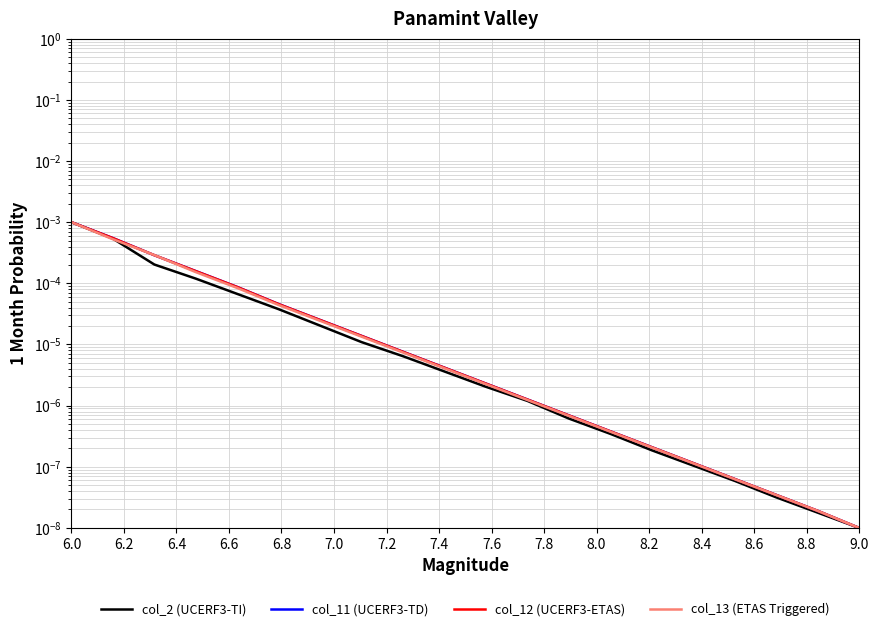

True or false: col_13 (ETAS Triggered) has more than 2 interior local peaks.

False